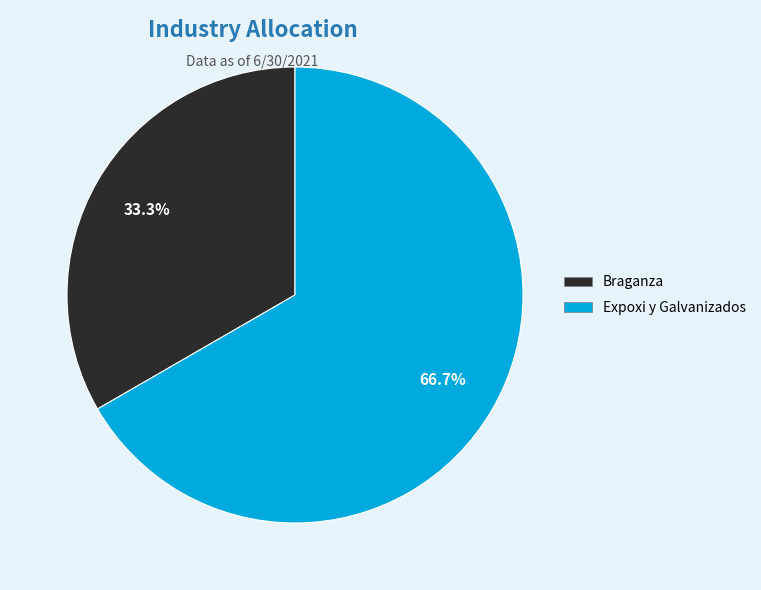

What percentage do Expoxi y Galvanizados and Braganza together represent?

100.0%